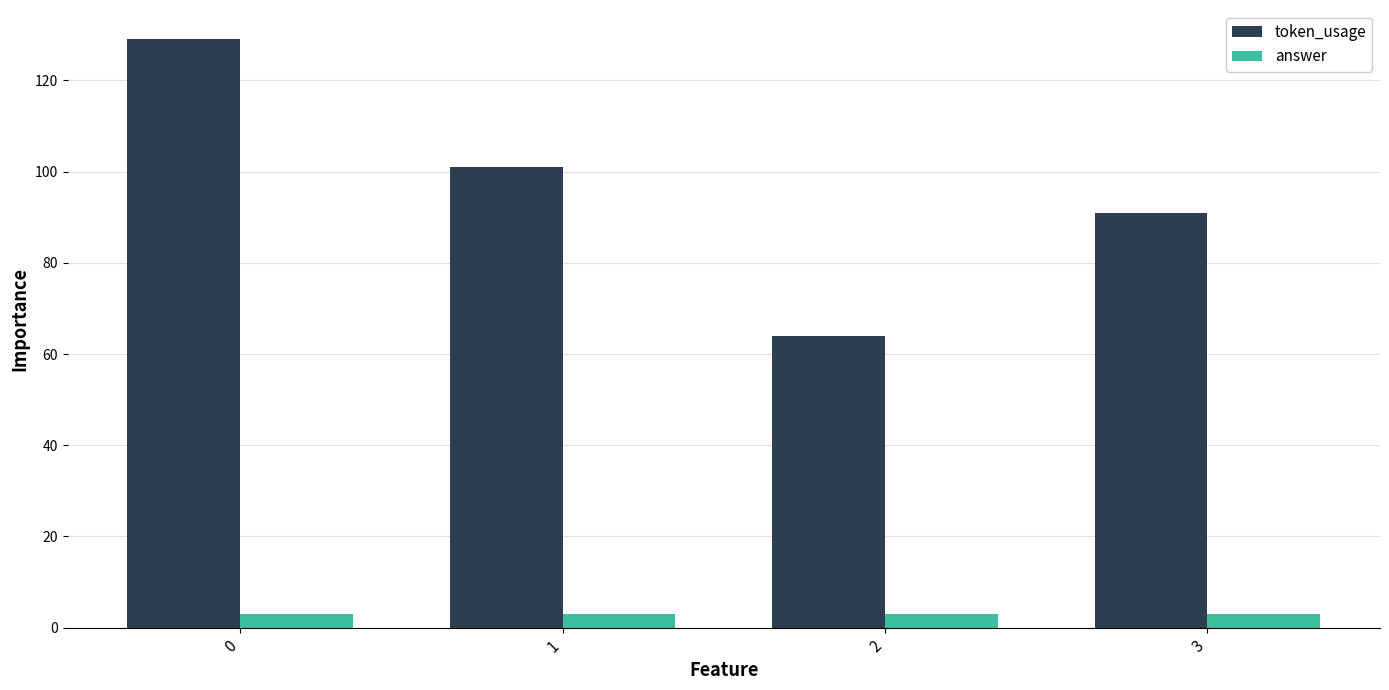

Rank the series at 0 from highest to lowest value.

token_usage, answer